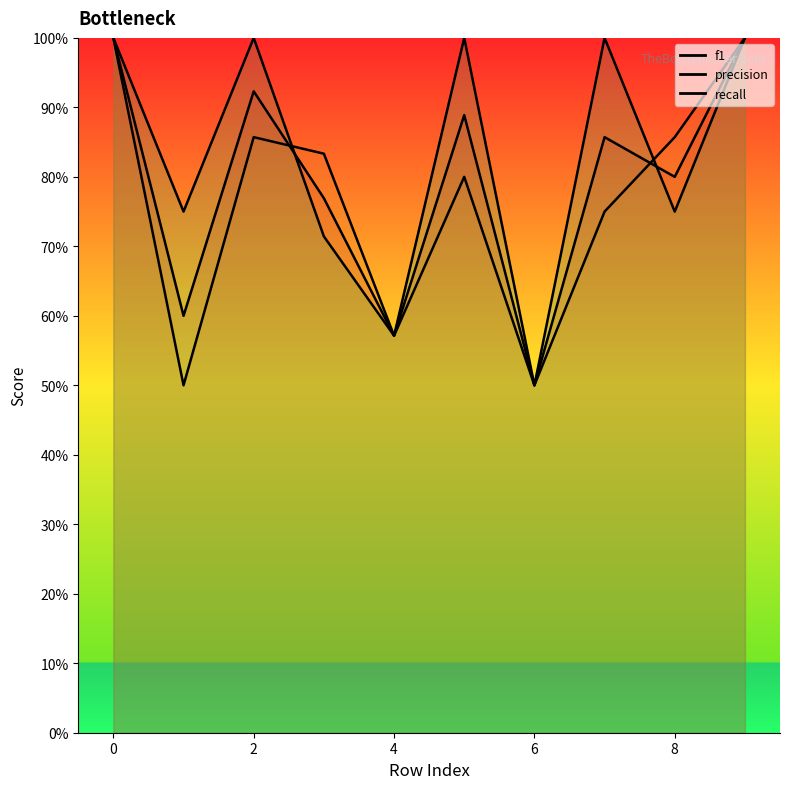

At how many categories does at least one series exceed 0?

10